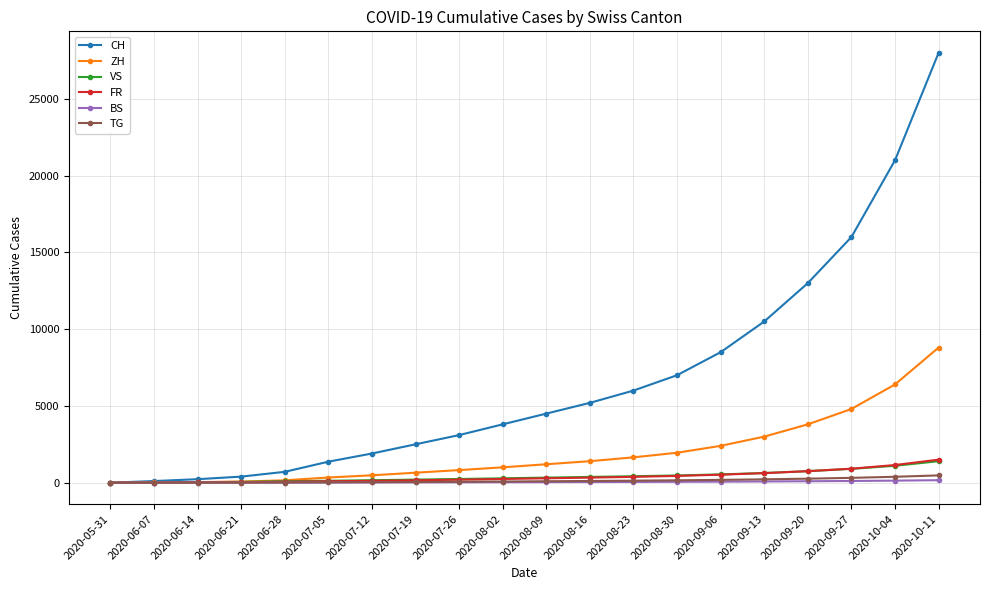

What is the label of the 9th point from the left?

2020-07-26